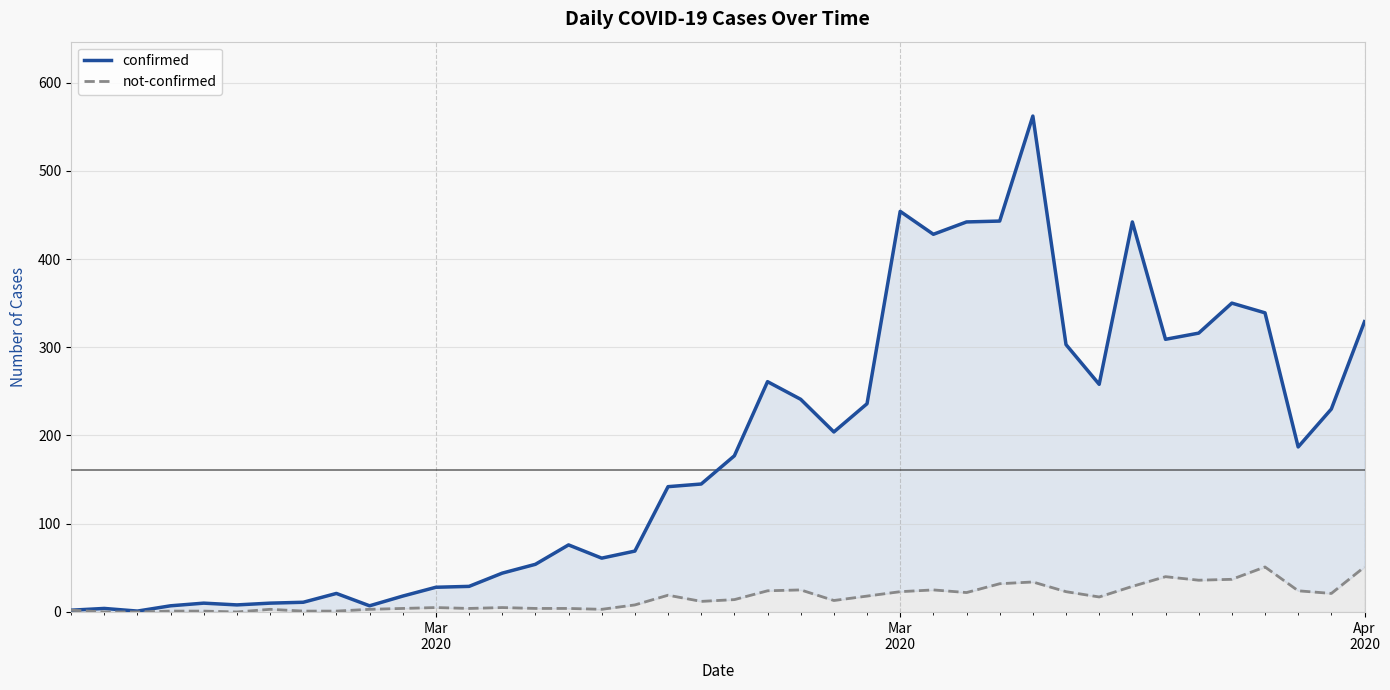

What is the sum of all confirmed values?

7258